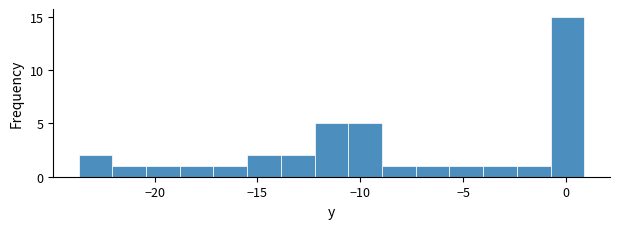

Around what value on the x-axis is the tallest bar? Give the approximate position of its centre, as read against the axis.

0.0